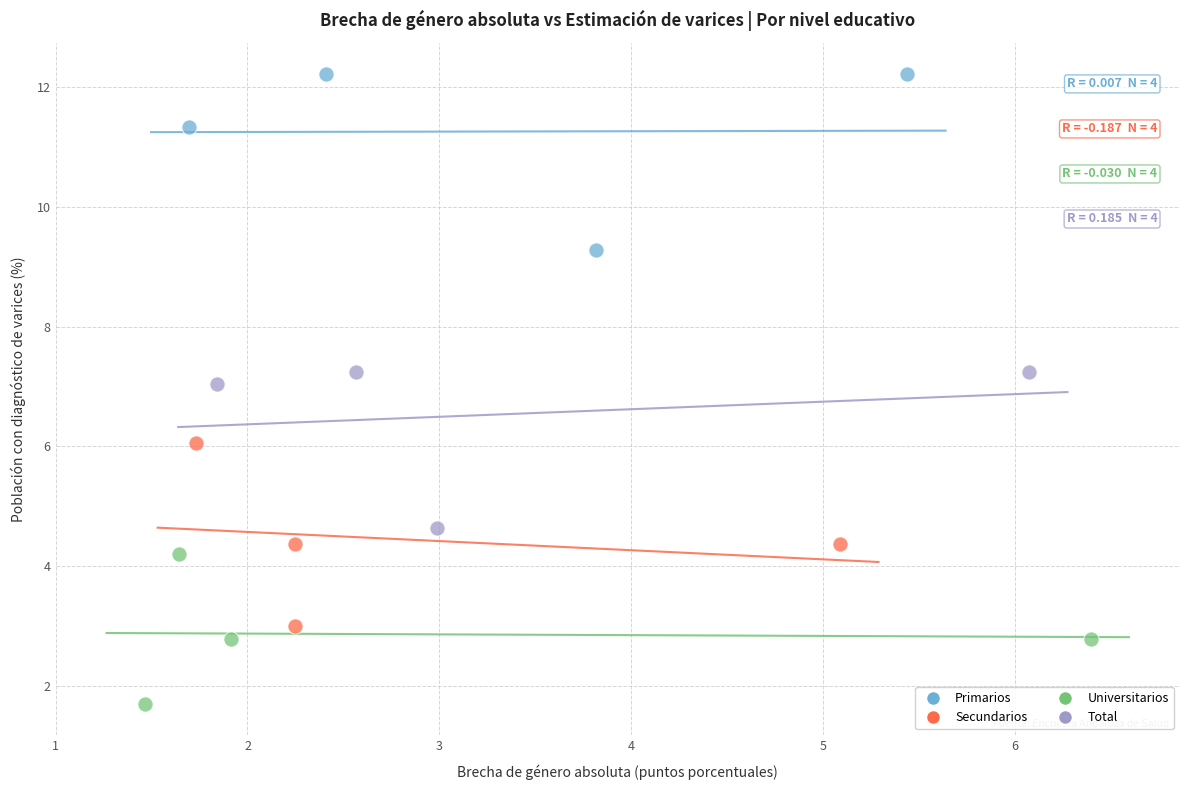

Which series contains the highest Y value?

Primarios